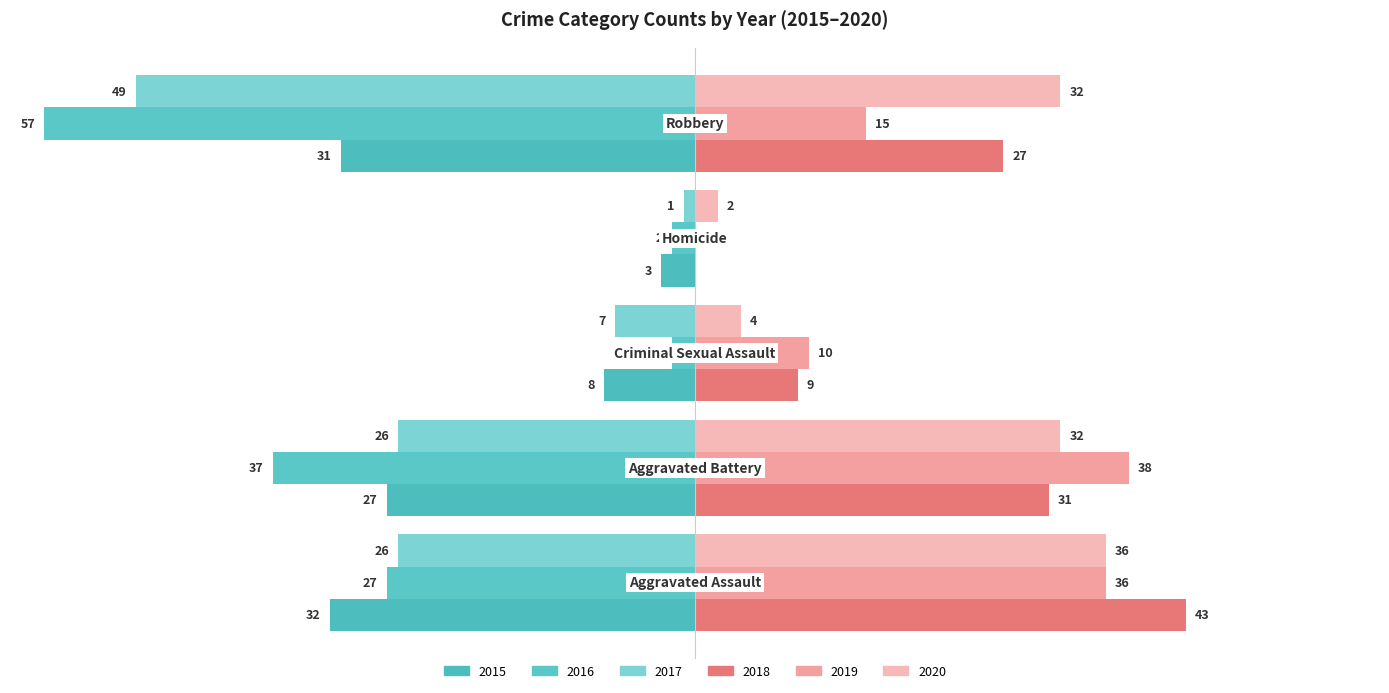

Reading right to left, what are all the values shown in this chart?

2015: Robbery=-31	Homicide=-3	Criminal Sexual Assault=-8	Aggravated Battery=-27	Aggravated Assault=-32
2016: Robbery=-57	Homicide=-2	Criminal Sexual Assault=-2	Aggravated Battery=-37	Aggravated Assault=-27
2017: Robbery=-49	Homicide=-1	Criminal Sexual Assault=-7	Aggravated Battery=-26	Aggravated Assault=-26
2018: Robbery=27	Homicide=0	Criminal Sexual Assault=9	Aggravated Battery=31	Aggravated Assault=43
2019: Robbery=15	Homicide=0	Criminal Sexual Assault=10	Aggravated Battery=38	Aggravated Assault=36
2020: Robbery=32	Homicide=2	Criminal Sexual Assault=4	Aggravated Battery=32	Aggravated Assault=36